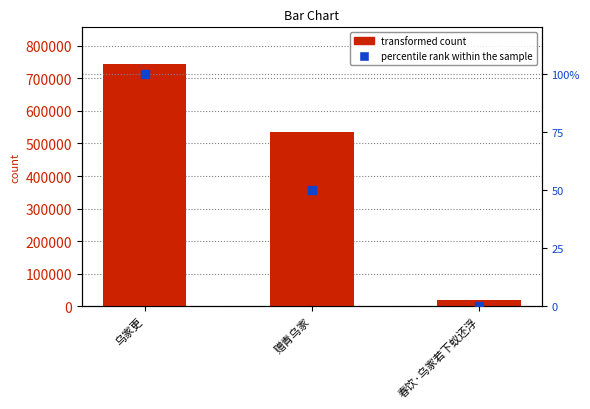

Which series contains the highest Y value?

transformed count